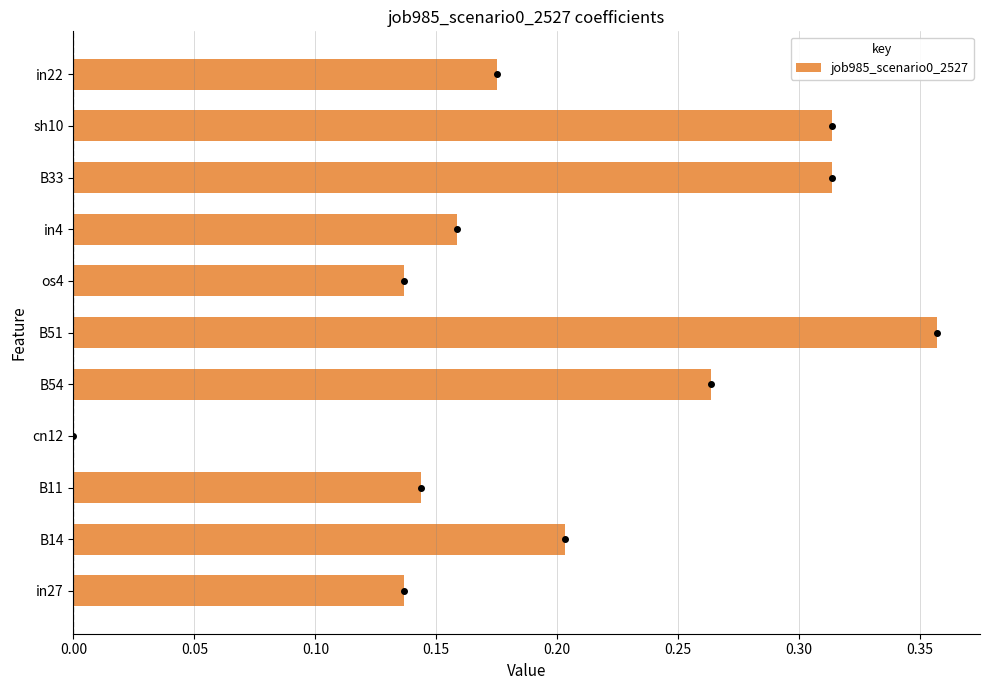

Where is the data nearest to the value 0?

cn12